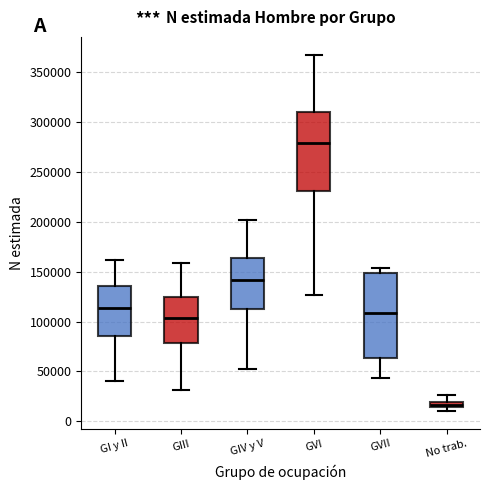

Where does the upper whisker of the box for GVI end on the y-axis? The values are not printed on the chart, so give them approximately, as read against the axis.

370000